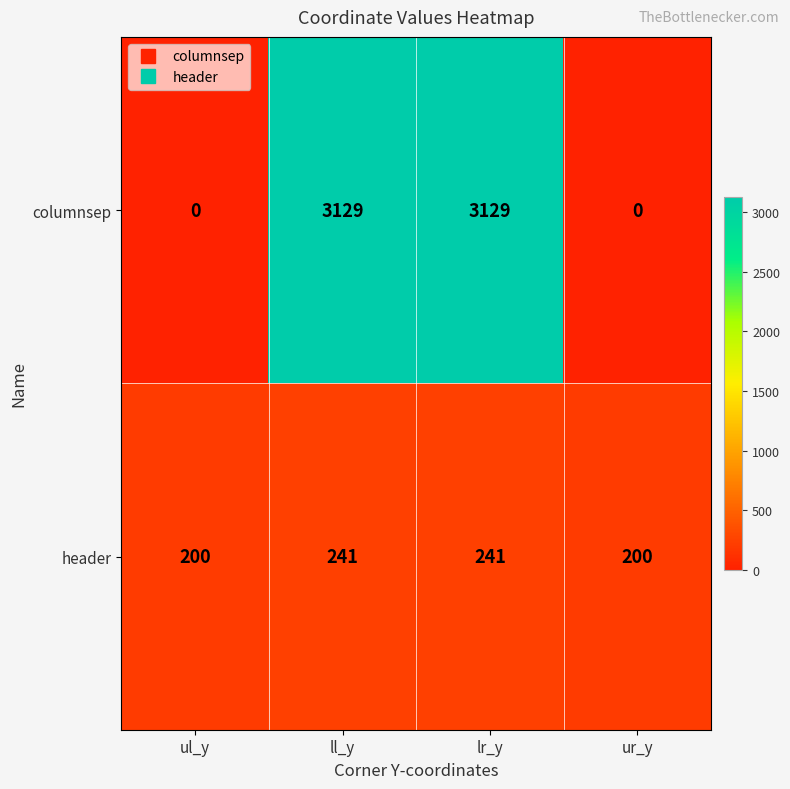

List the series in order of their overall mean, highest first.

columnsep, header